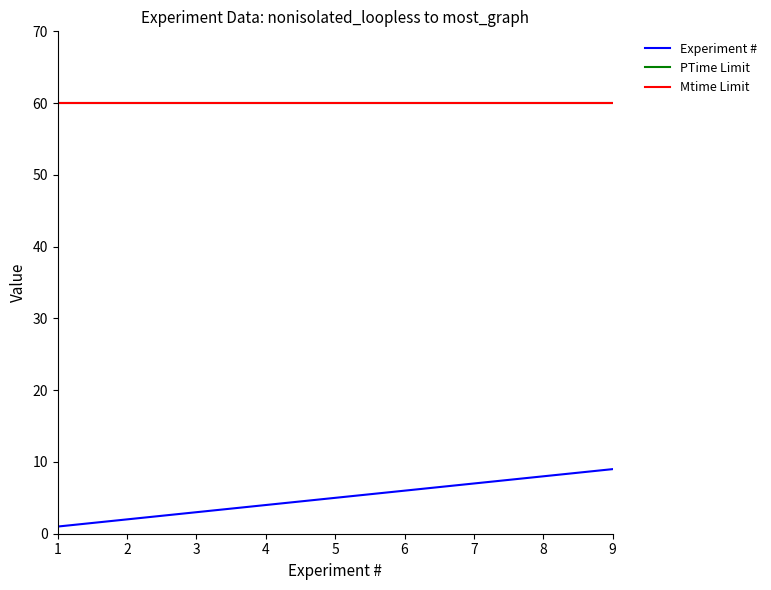

Does the chart display data point markers on the line(s)?

No